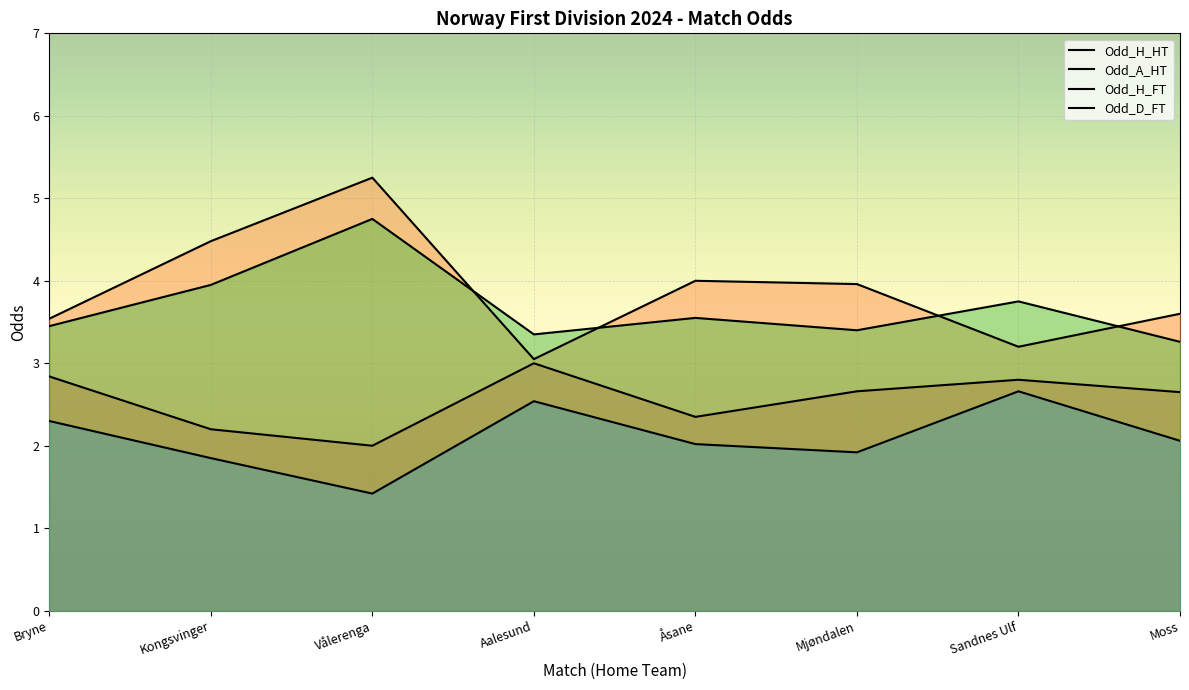

What is the average value of the Odd_D_FT series?

3.7